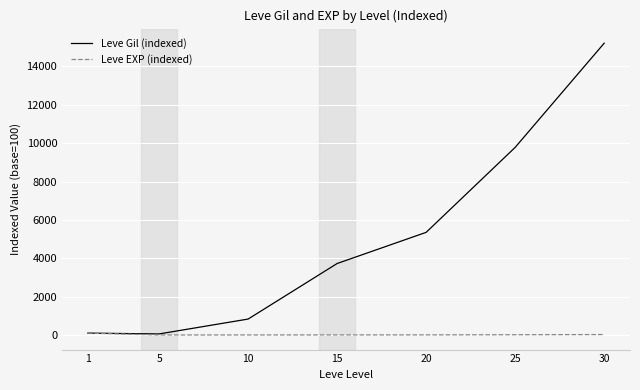

Which category has the highest value across all series?

30